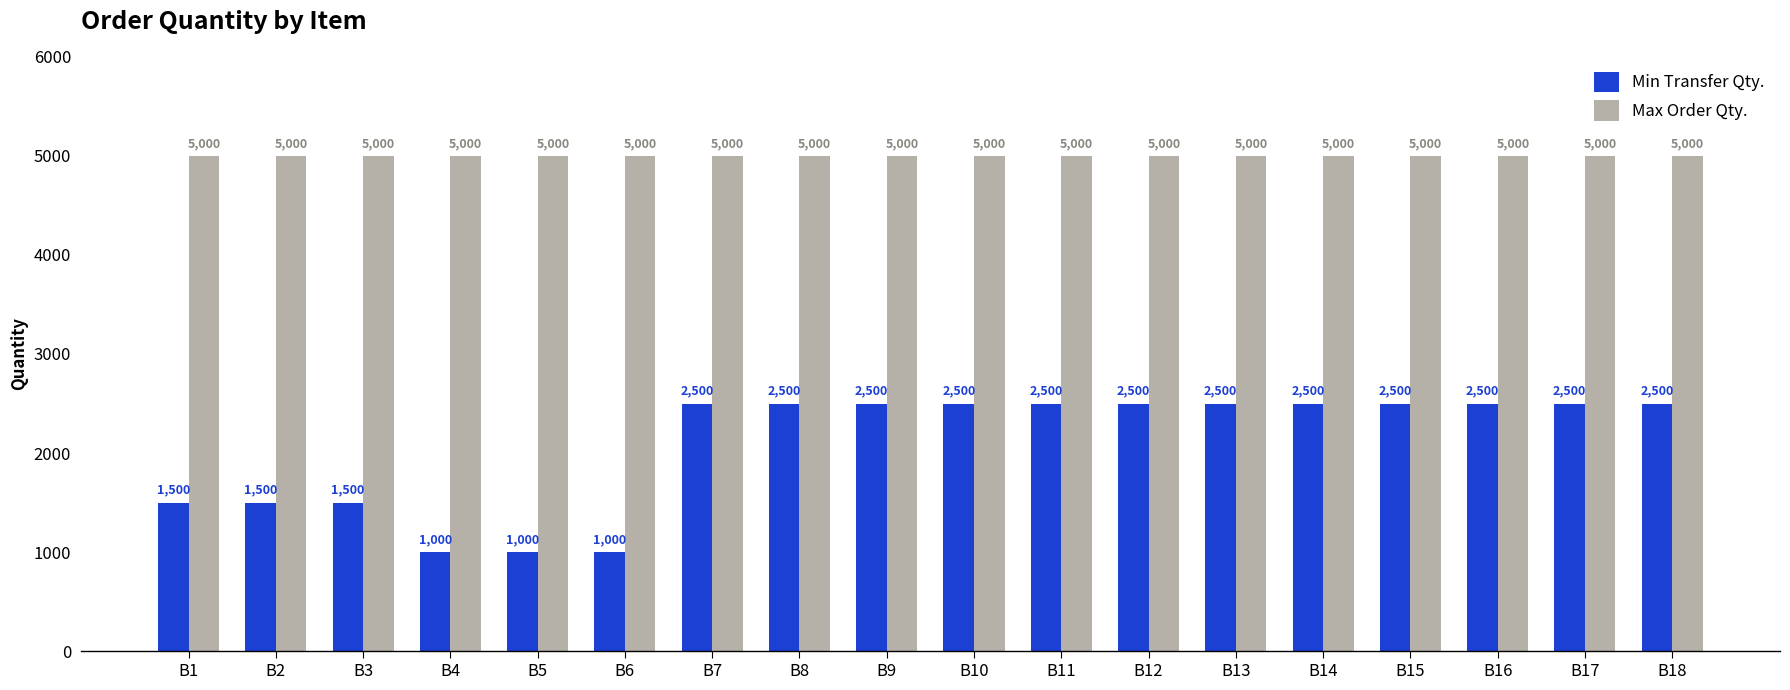

At how many categories does at least one series exceed 4884?

18